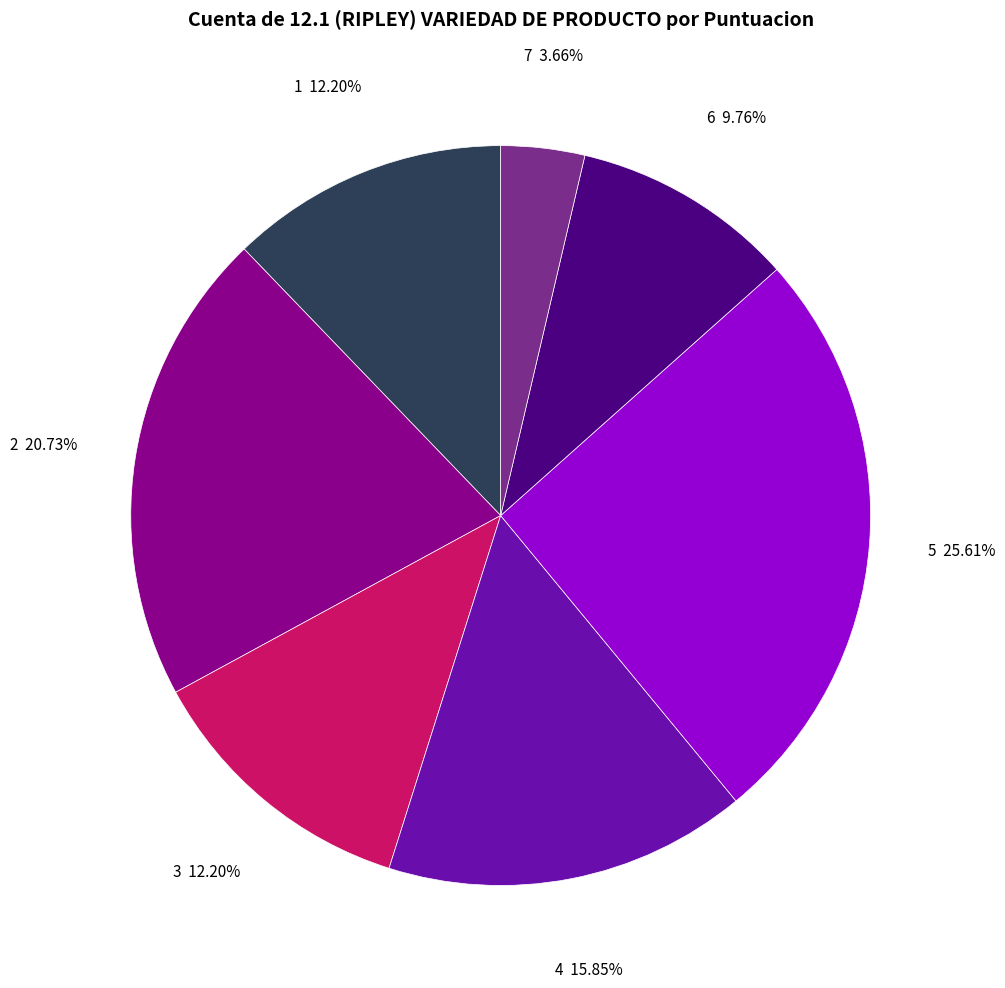

What is the ratio of the value at 3 to the value at 5?

0.5